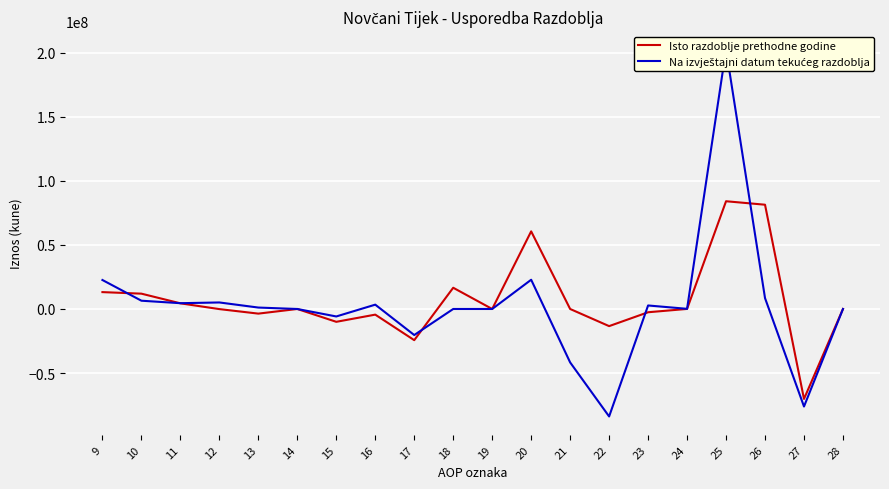

What is the spread (max minus min) of values at 24?

86380